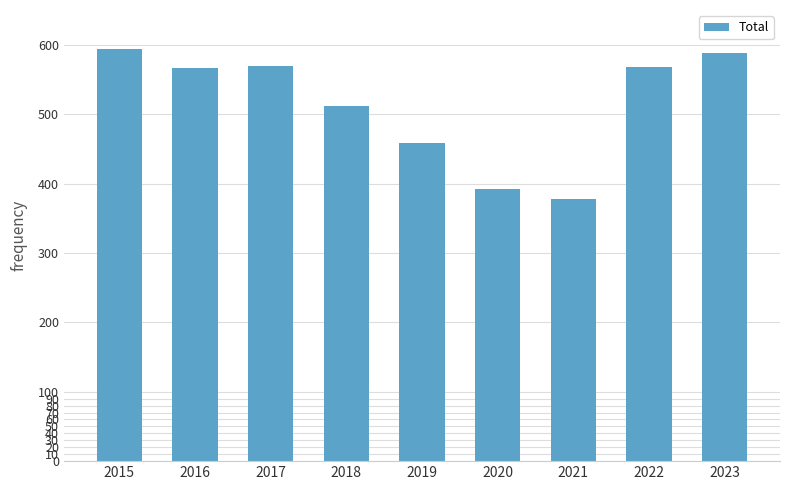

The value at 2019 is 458. True or false?

True